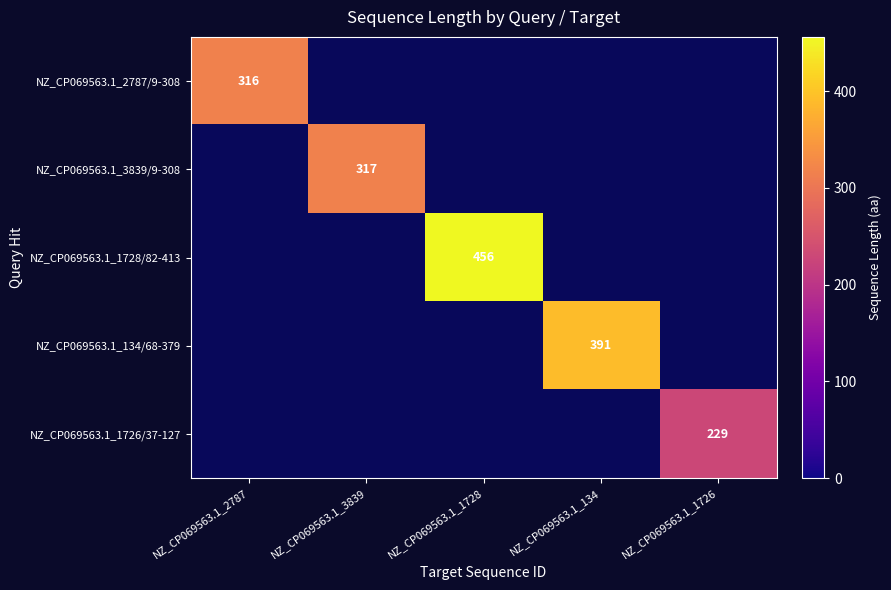

How many positive values does the NZ_CP069563.1_3839/9-308 series have?

1